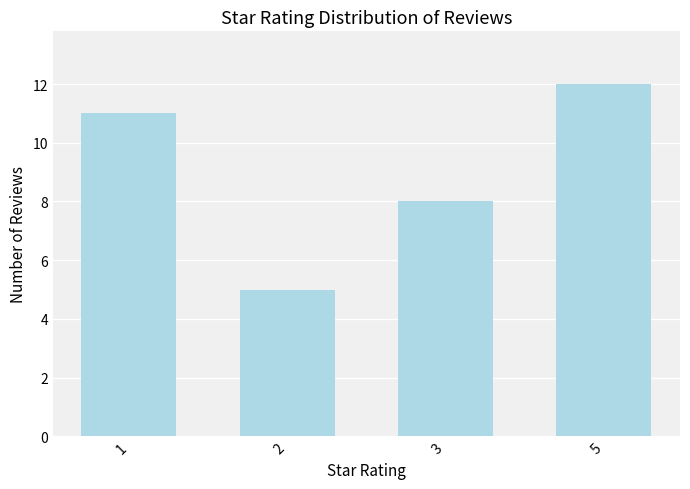

Are the bars grouped side by side (vs. stacked)?

No